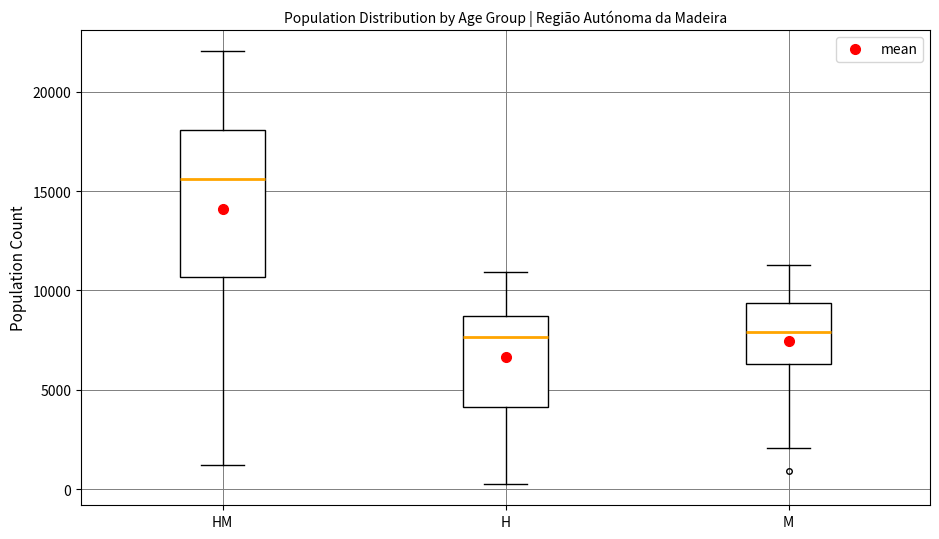

Reading left to right, transcribe this box plot: for each box, give where its median line is, the range the box spans, and where its two whiskers end, as read against the y-axis. The values are not printed on the chart, so give them approximately, as read against the axis.

HM: median 15500, box 10500 to 18000, whiskers 1000 to 22000
H: median 7500, box 4000 to 8500, whiskers 500 to 11000
M: median 8000, box 6500 to 9500, whiskers 2000 to 11500